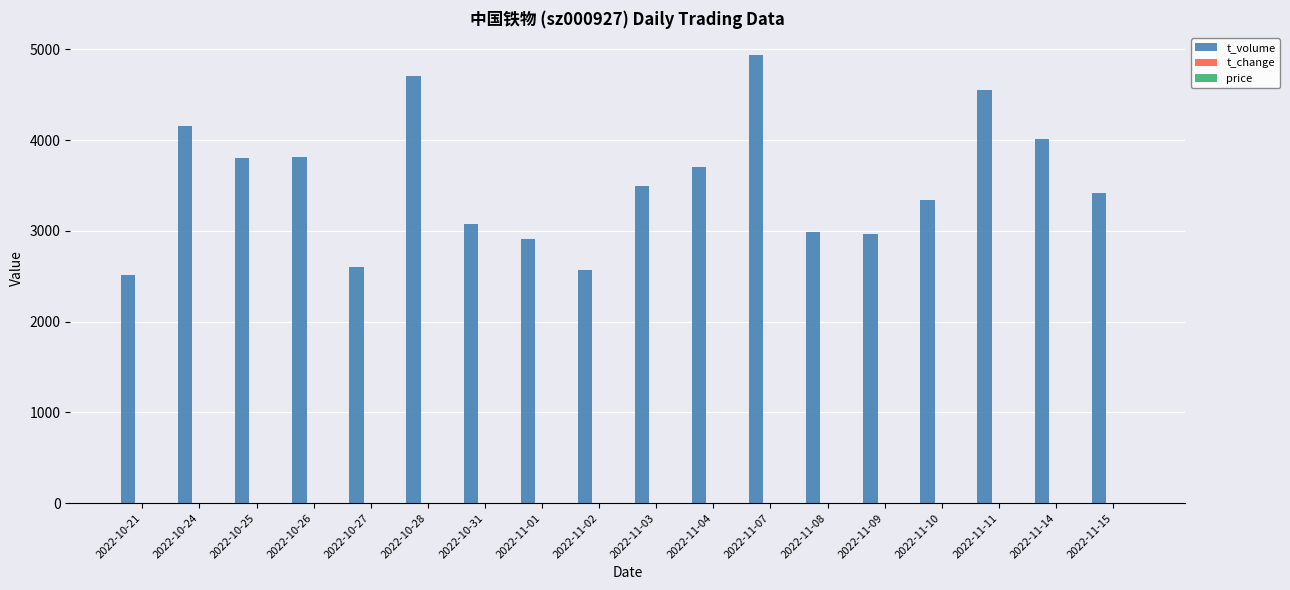

Which series has the widest spread of values?

t_volume